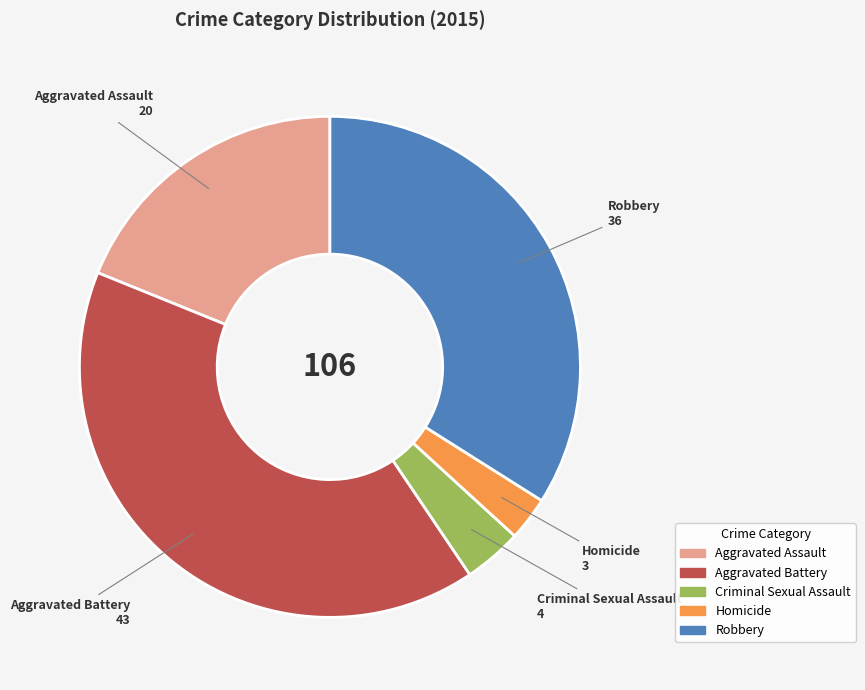

The Robbery slice represents 46% of the pie. True or false?

False